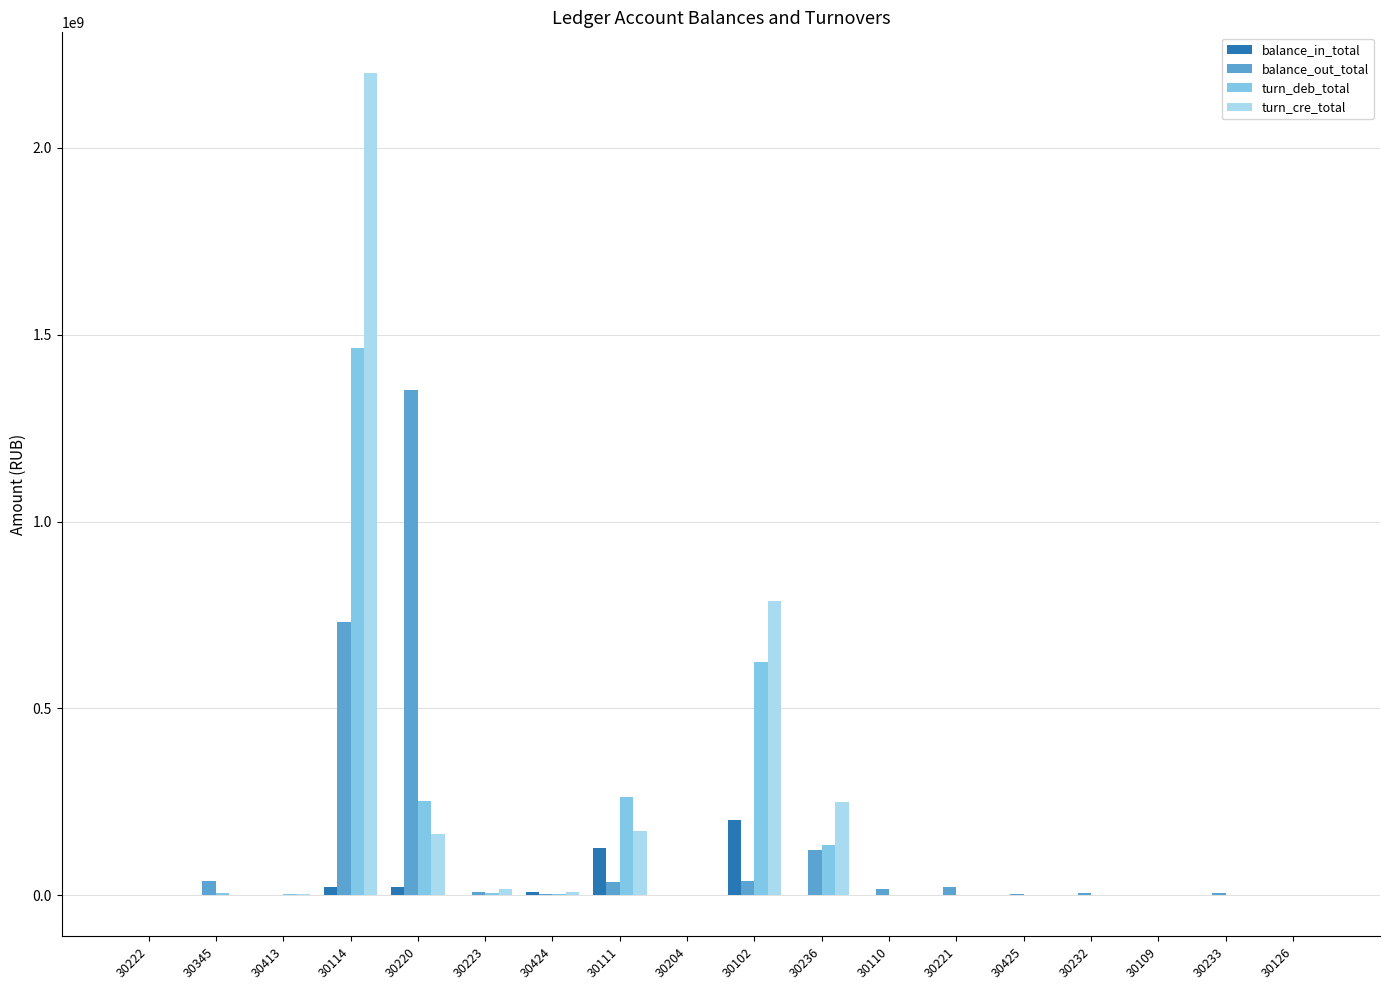

At which category is the sum across all series the highest?

30114